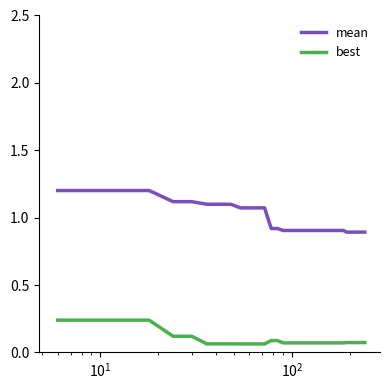

What is the highest value of the mean series?

1.2